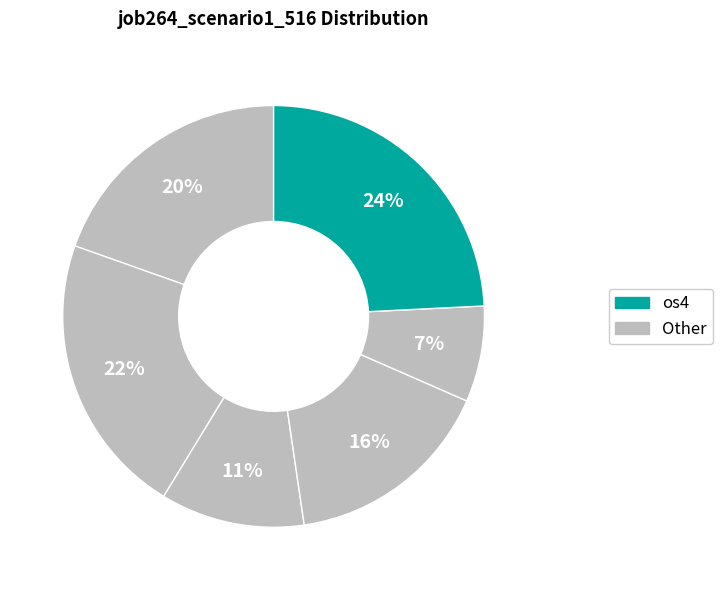

How many slices are in this pie chart?

6